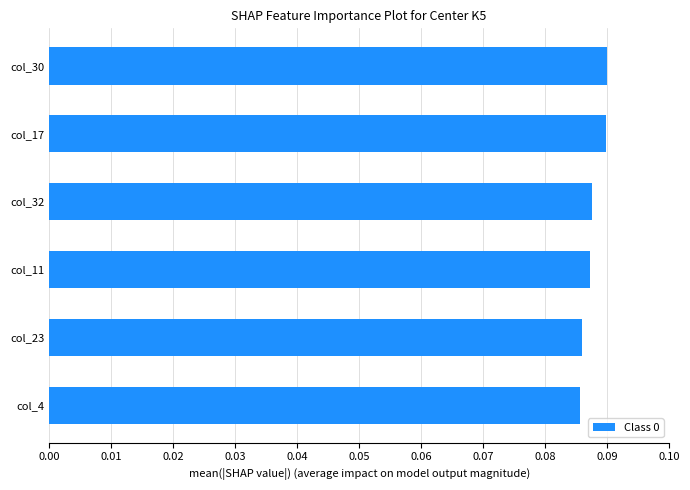

Between col_23 and col_30, which is larger?

col_30